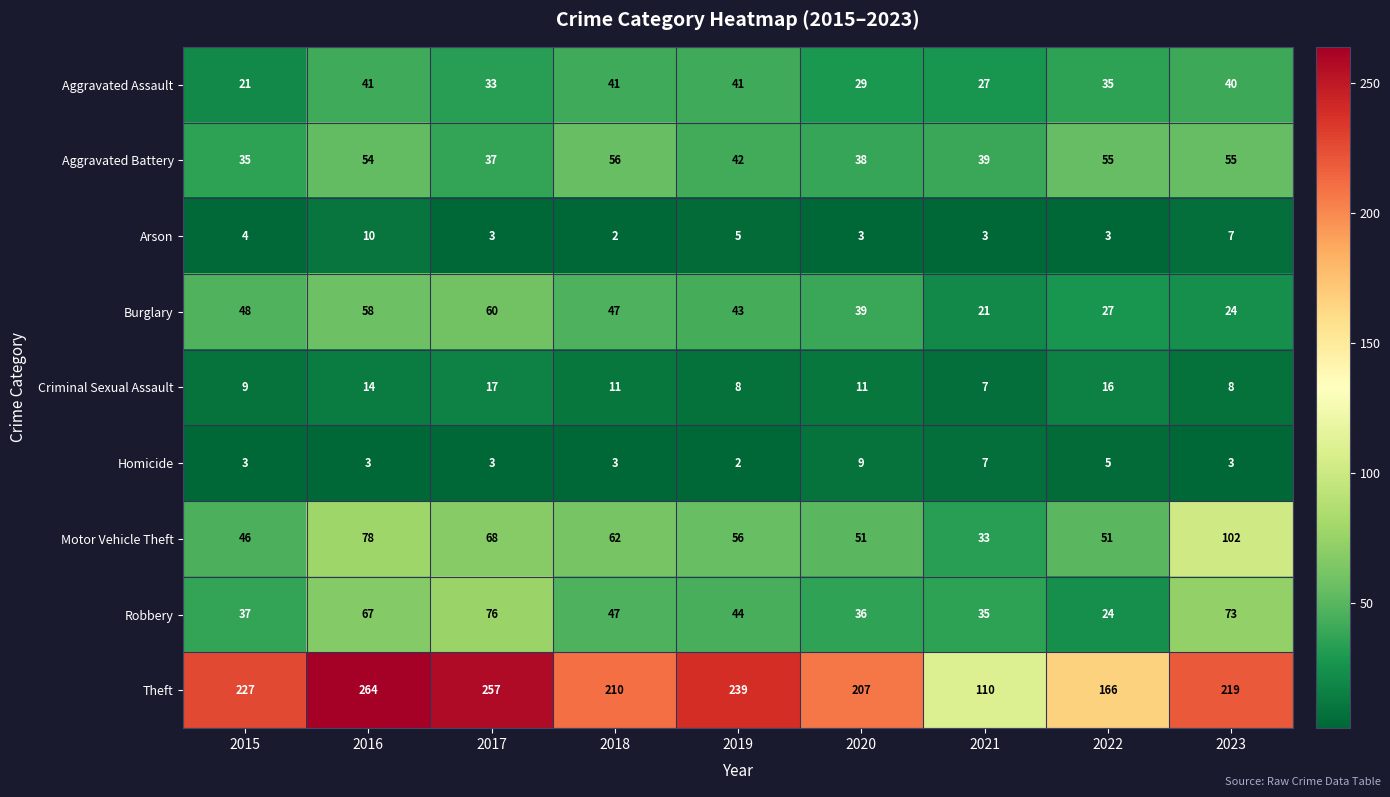

What is the sum of the Theft values at 2023 and 2022?

385